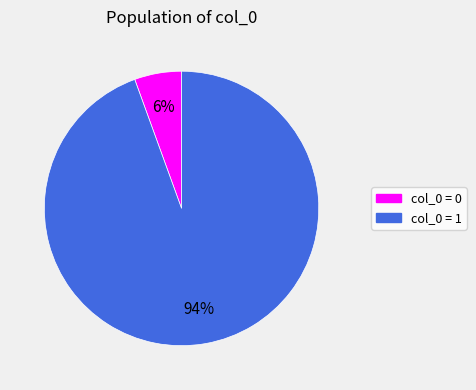

Is there any slice that represents more than half of the pie?

Yes